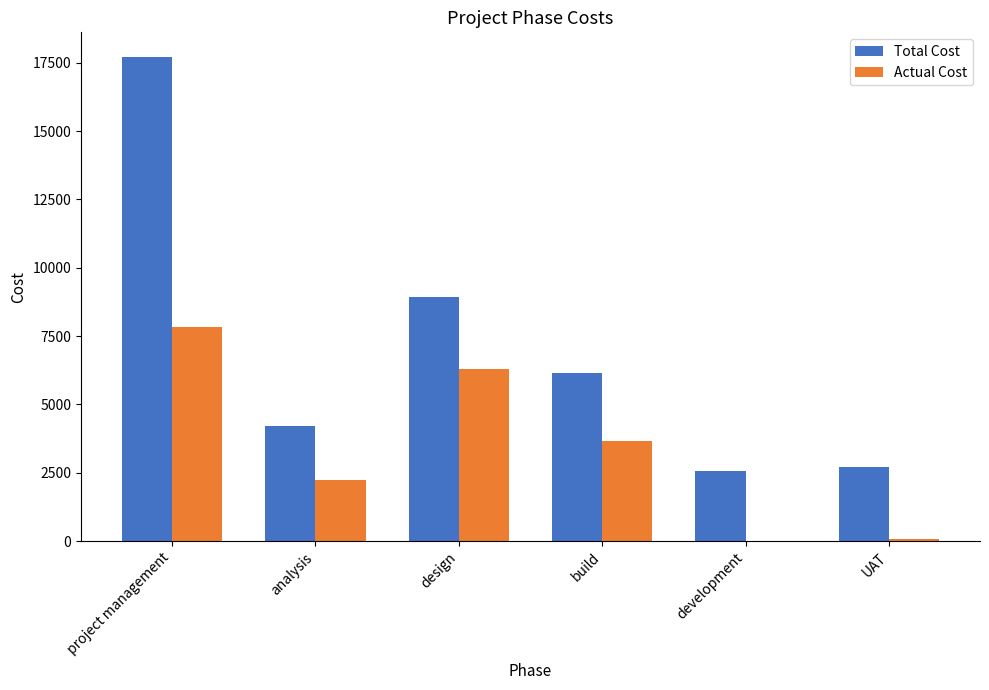

What is the total value across all series at project management?

25560